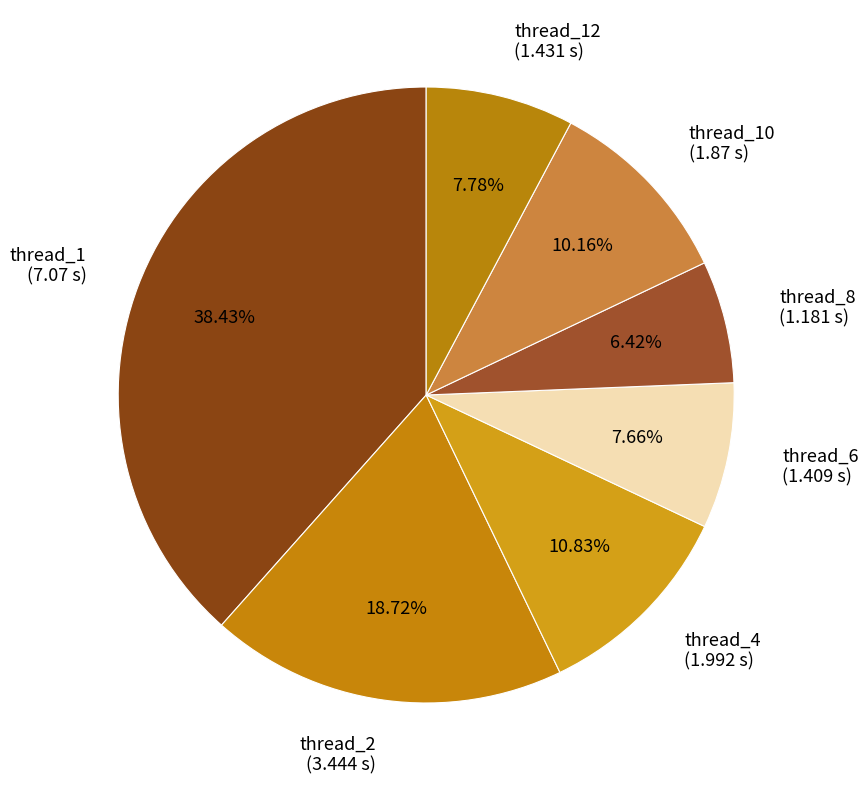

Is the sum of thread_1 (7.07 s) and thread_4 (1.992 s) greater than half?

No